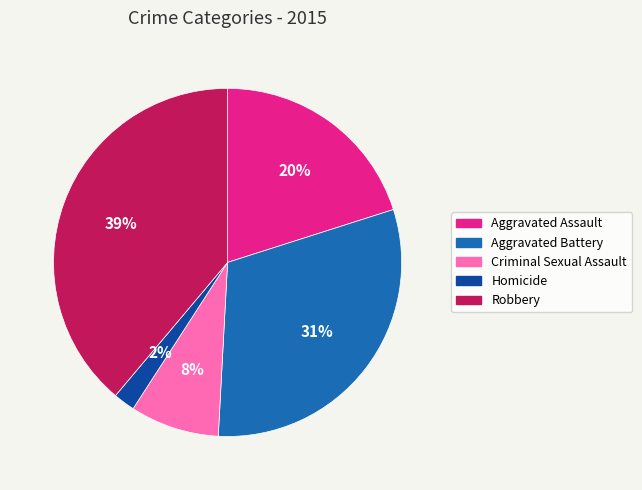

Approximately how many times larger is the value at Aggravated Assault compared to Robbery?

0.5